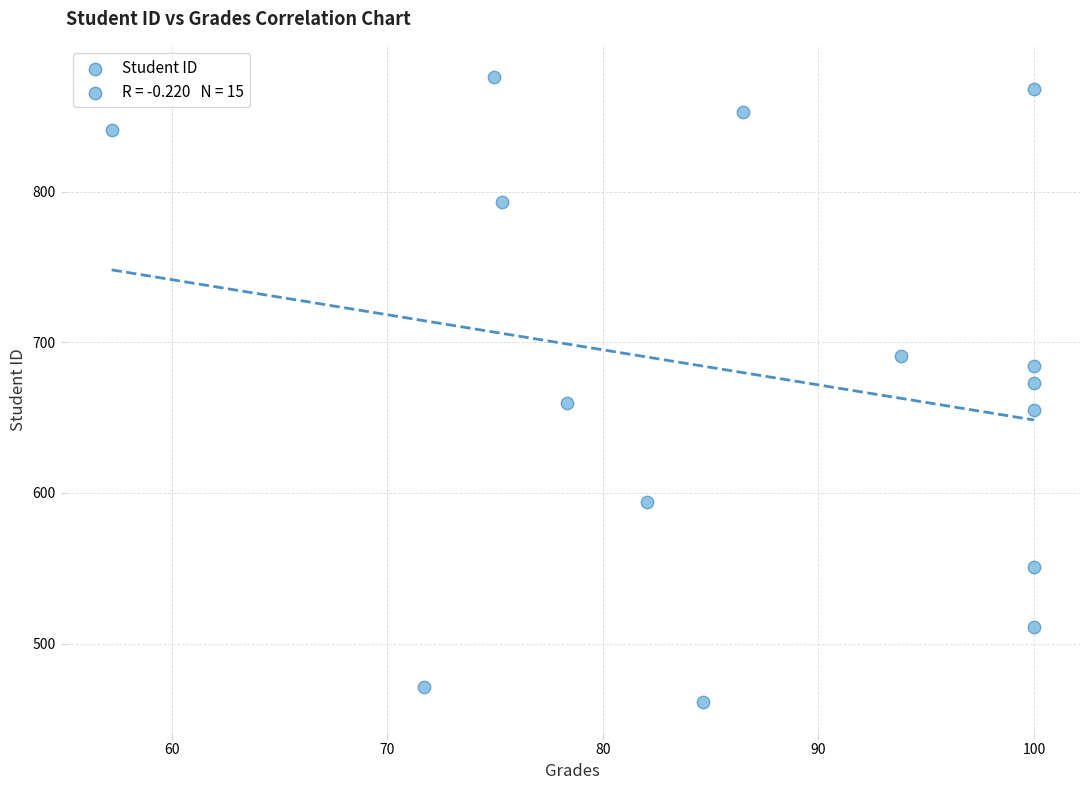

What is the range of Y values (max minus min)?

415